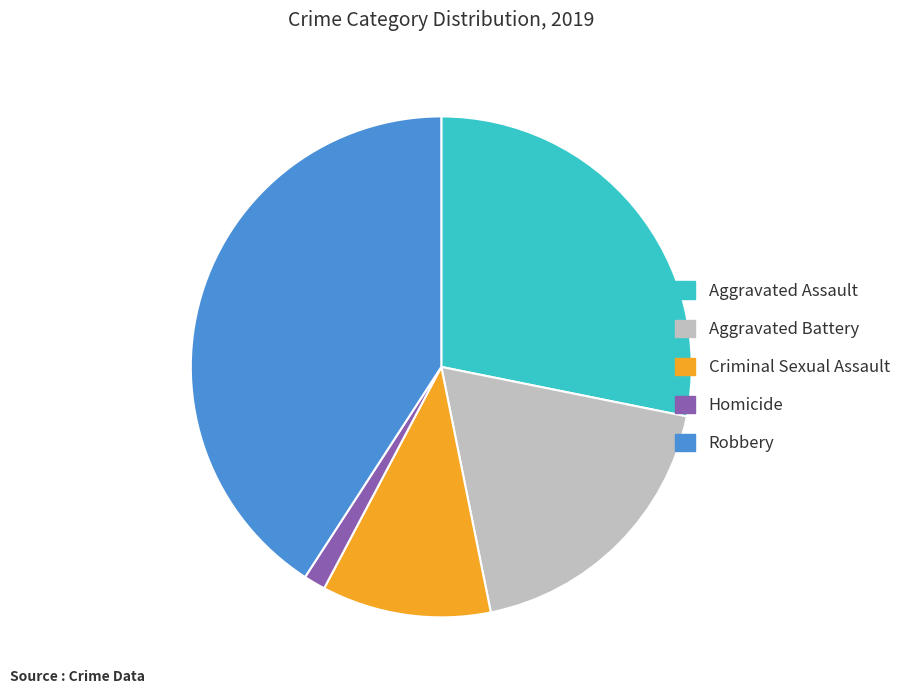

Is the sum of Criminal Sexual Assault and Aggravated Assault greater than half?

No